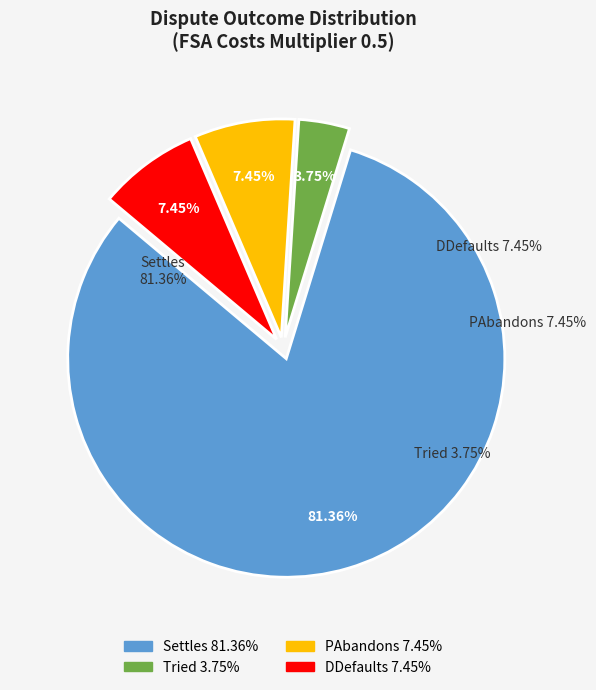

To the nearest percent, what percentage of the pie is DDefaults?

7%